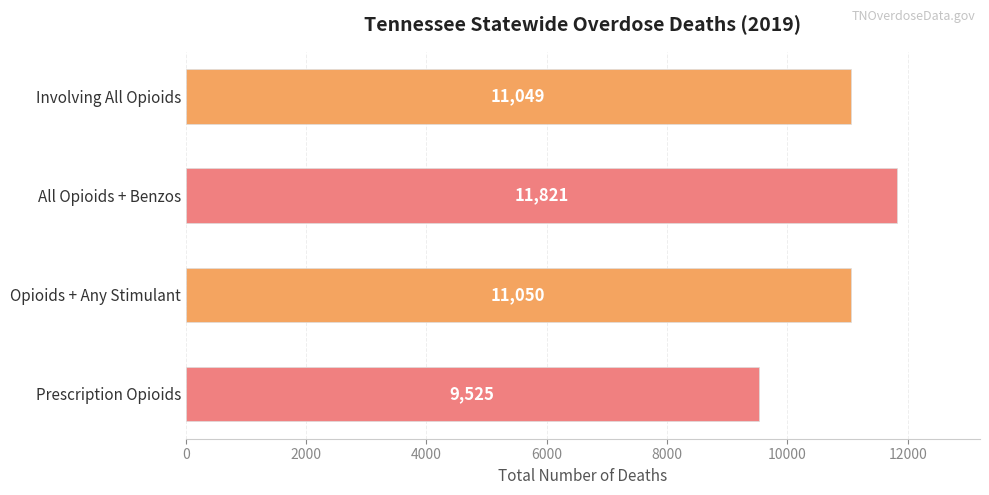

Between Involving All Opioids and All Opioids + Benzos, which is larger?

All Opioids + Benzos